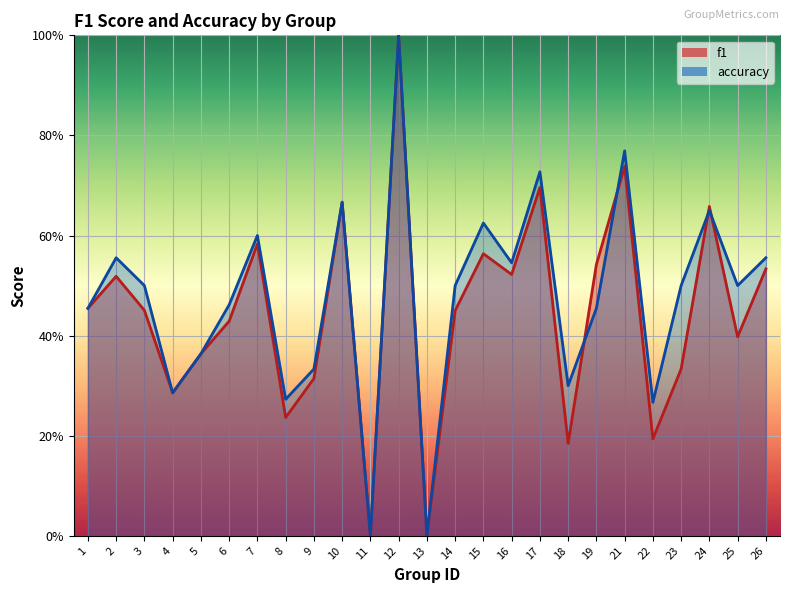

Which has a higher value, 23 or 26?

26